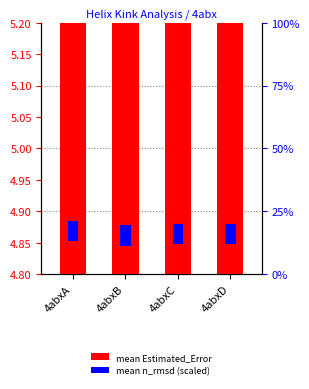

The chart shows a value of 0.8 at 4abxD. True or false?

False